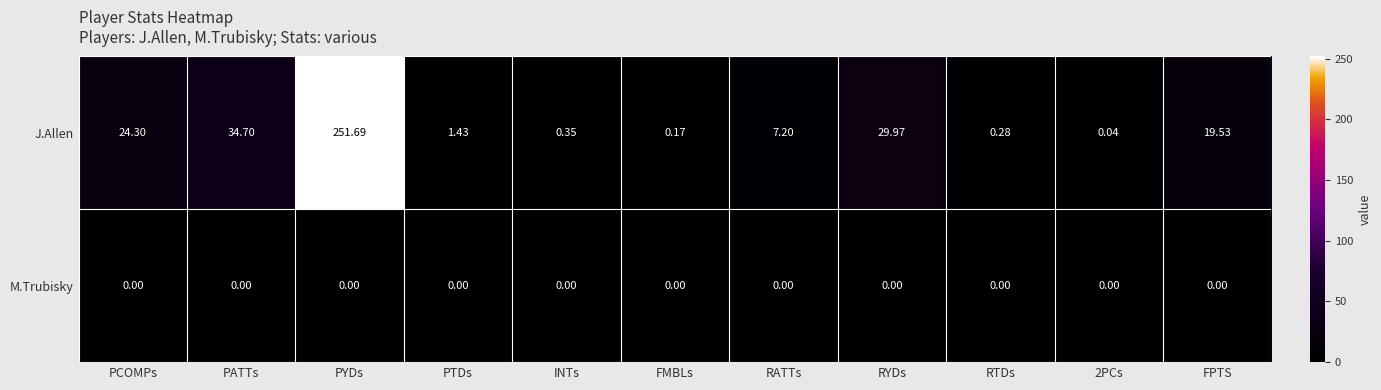

Is the value of M.Trubisky at 2PCs greater than the value of J.Allen at INTs?

No